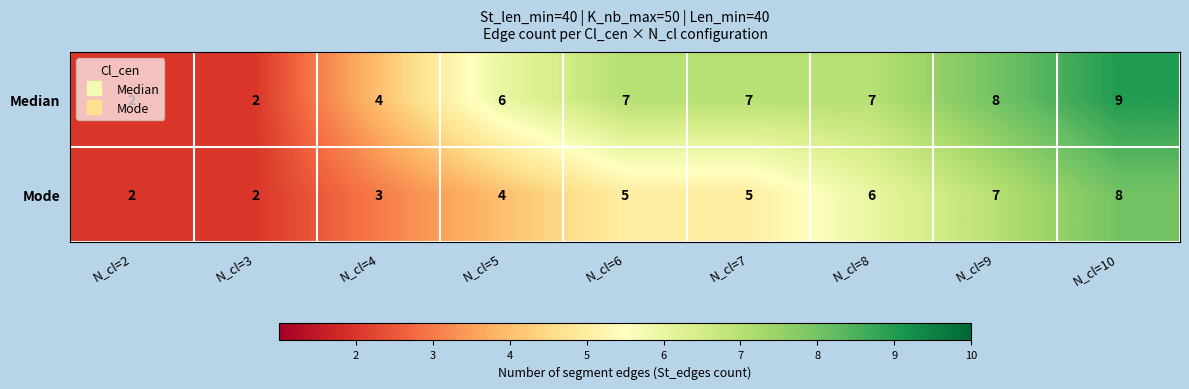

The value of Median at N_cl=3 is 1. True or false?

False